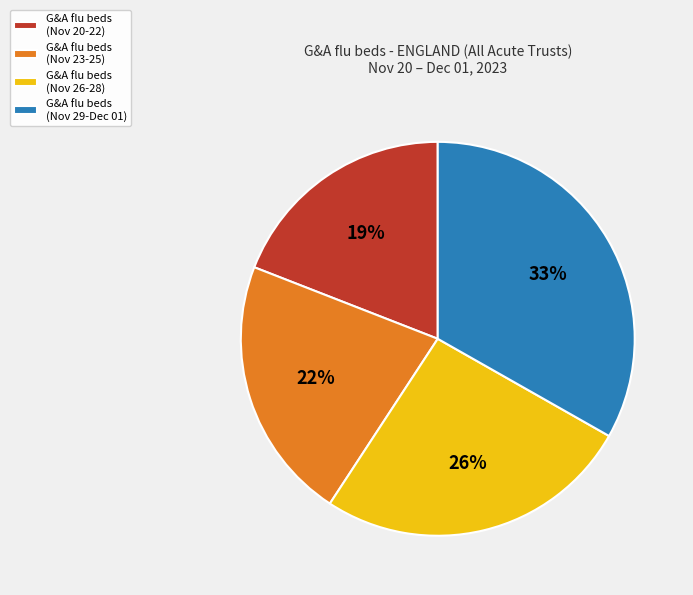

What is the ratio of the value at G&A flu beds (Nov 29-Dec 01) to the value at G&A flu beds (Nov 23-25)?

1.5